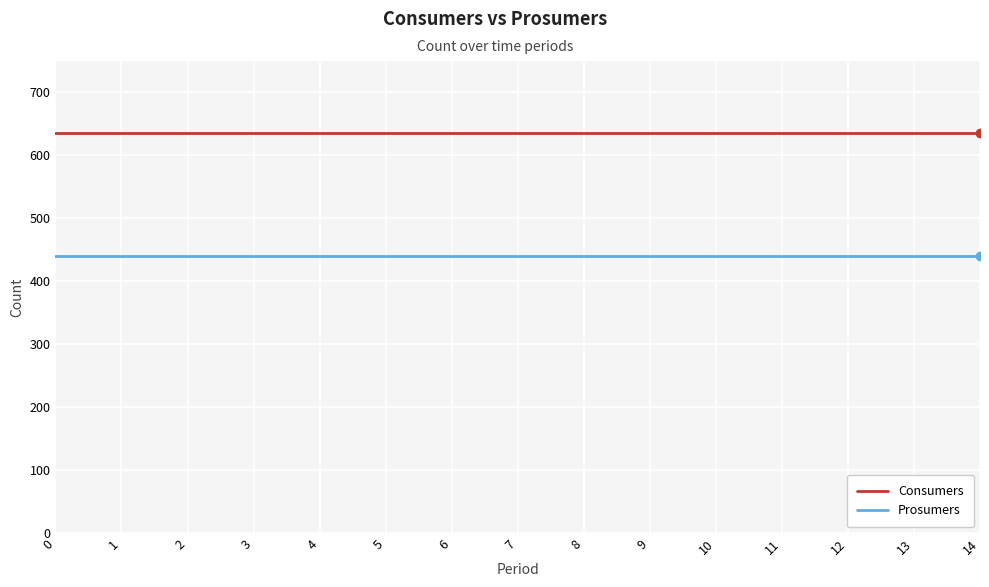

The Consumers series shows 635 at 8. True or false?

True